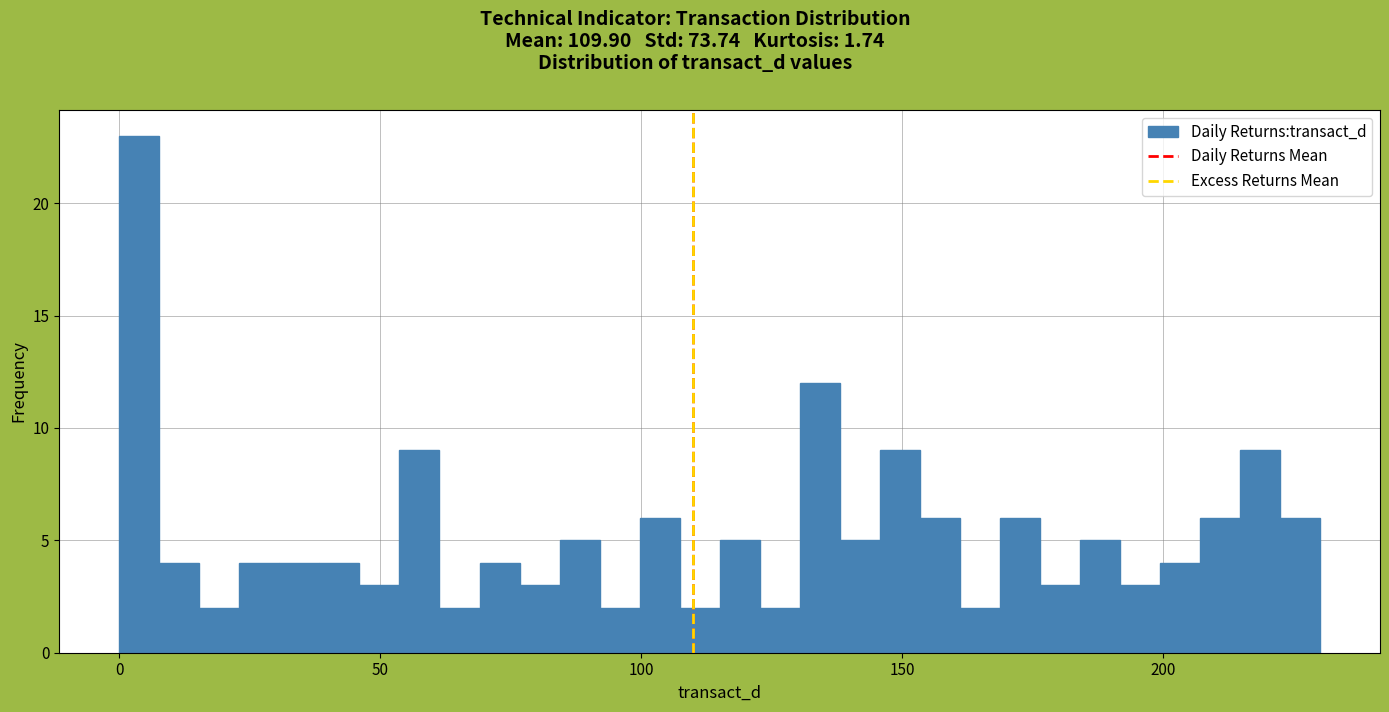

Read against the x-axis, roughly where is the centre of the tallest bar?

5